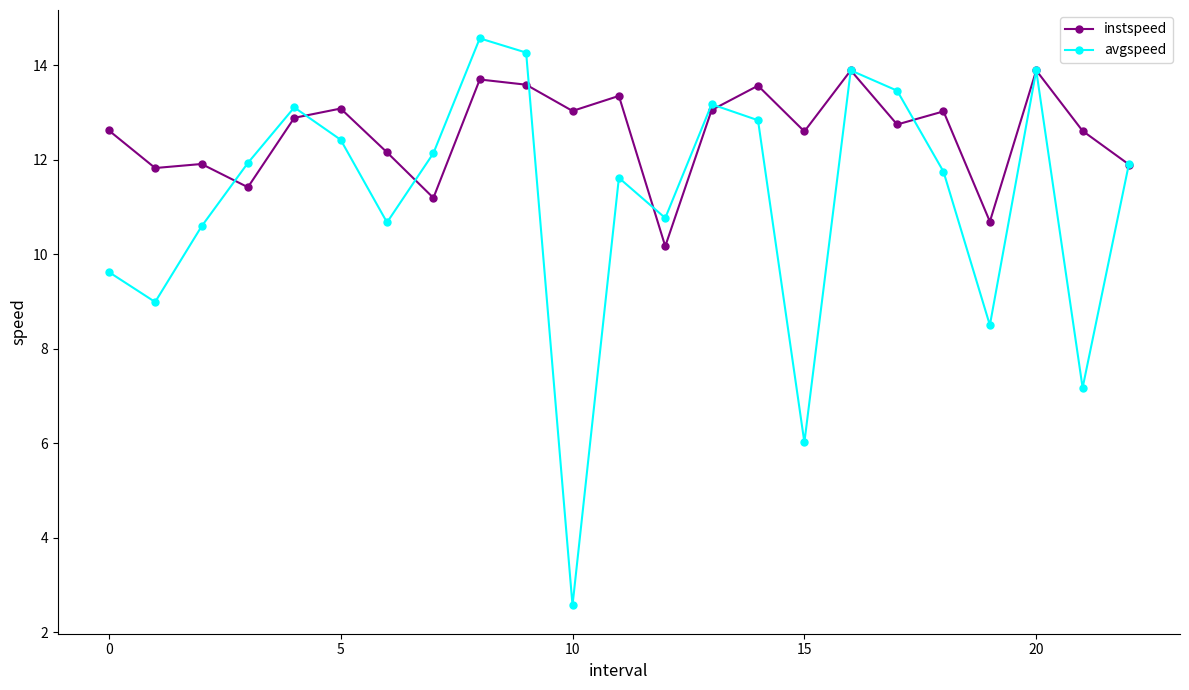

What is the lowest value of the avgspeed series?

2.6